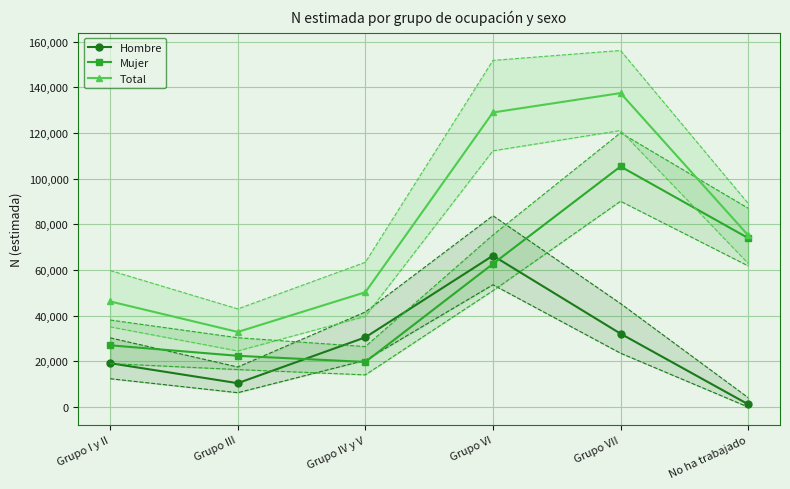

Reading left to right, what are all the values shown in this chart?

Hombre: Grupo I y II=19211	Grupo III=10455	Grupo IV y V=30538	Grupo VI=66311	Grupo VII=32147	No ha trabajado=1218
Mujer: Grupo I y II=27046	Grupo III=22440	Grupo IV y V=19749	Grupo VI=62727	Grupo VII=105387	No ha trabajado=74038
Total: Grupo I y II=46258	Grupo III=32895	Grupo IV y V=50287	Grupo VI=129038	Grupo VII=137534	No ha trabajado=75256